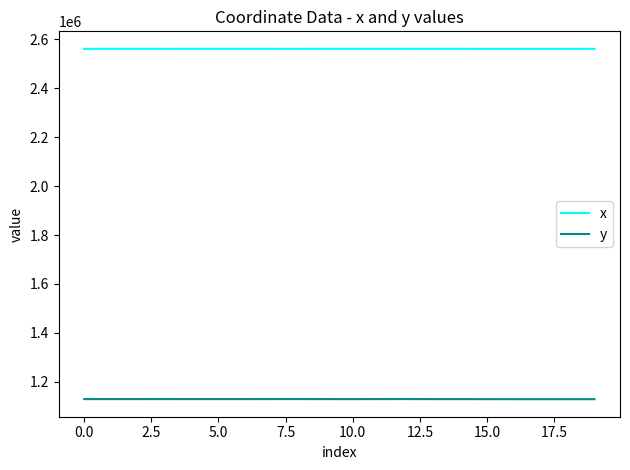

Is this an area chart (filled region under the line)?

No